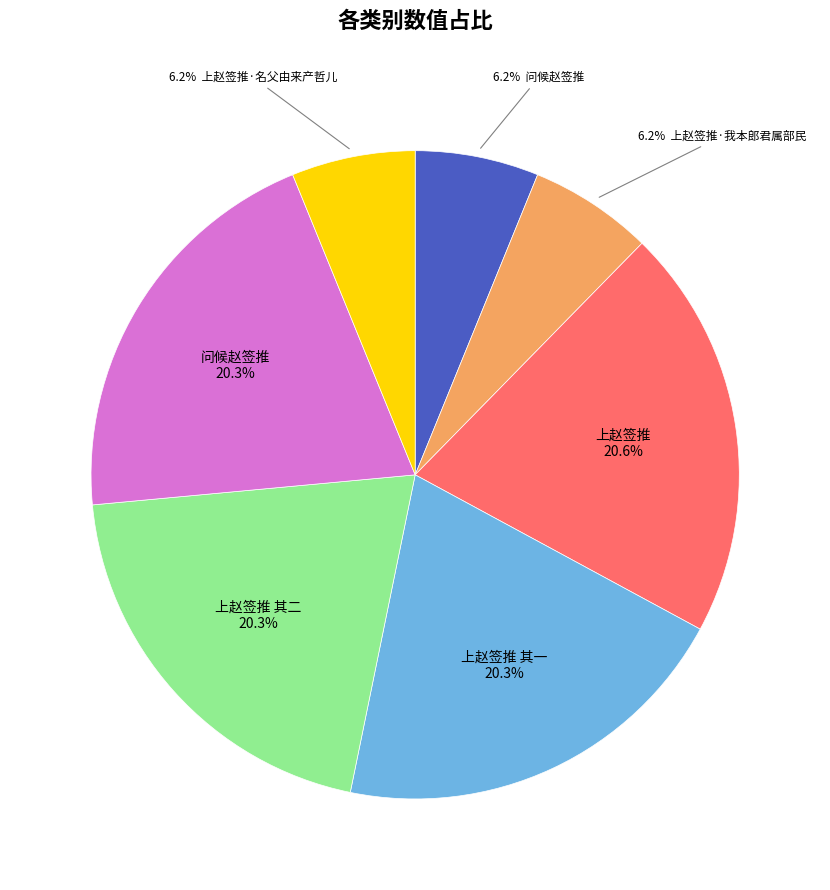

Is there any slice that represents more than half of the pie?

No